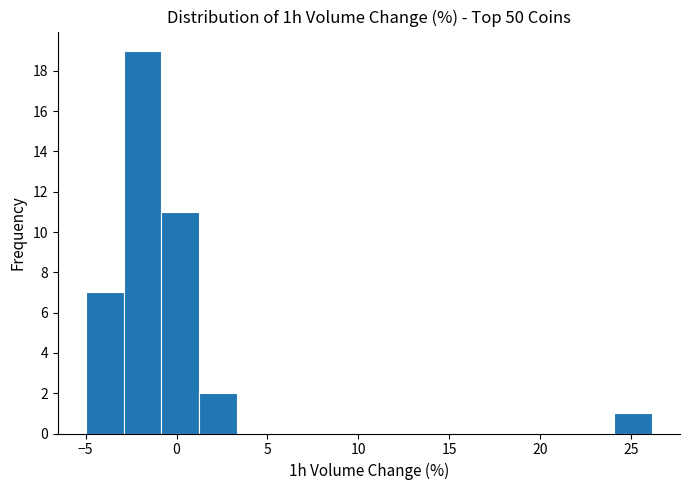

Reading left to right, transcribe this chart: for each bar, give the range it covers on the x-axis and its height. Neither the bar edges nor the heights are printed on the chart, so give them approximately, as read against the axes.

-5.0 to -3.0: 7
-3.0 to -1.0: 19
-1.0 to 1.0: 11
1.0 to 3.5: 2
3.5 to 5.5: 0
5.5 to 7.5: 0
7.5 to 9.5: 0
9.5 to 11.5: 0
11.5 to 13.5: 0
13.5 to 16.0: 0
16.0 to 18.0: 0
18.0 to 20.0: 0
20.0 to 22.0: 0
22.0 to 24.0: 0
24.0 to 26.0: 1